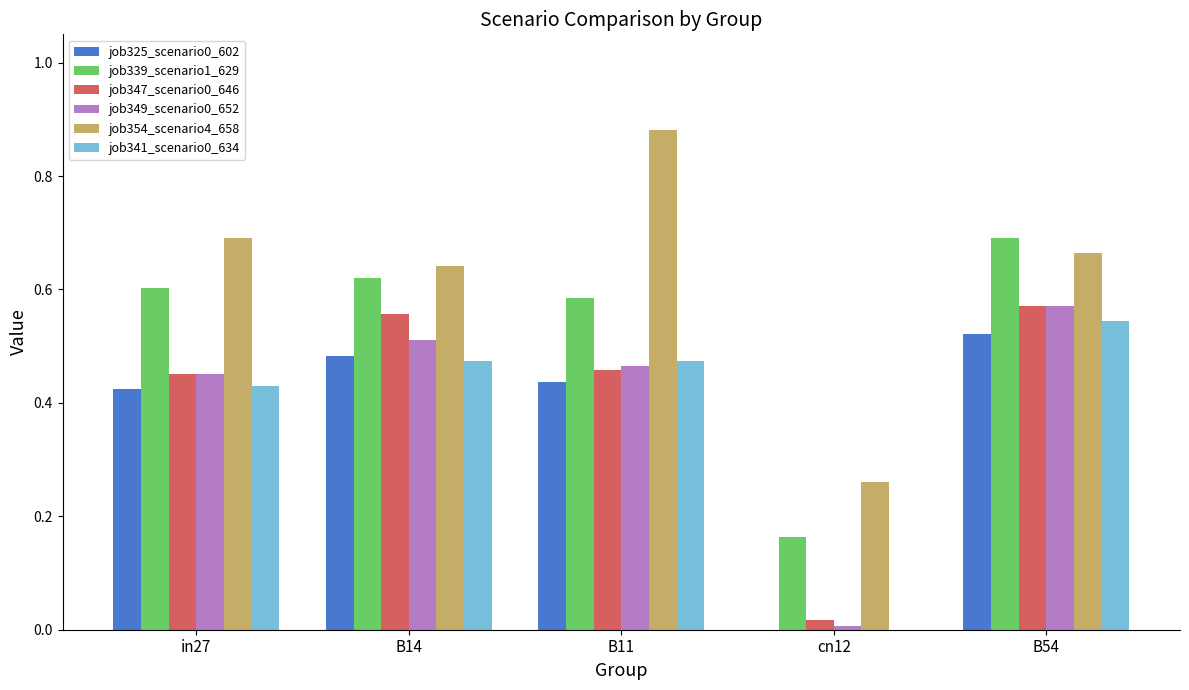

At which category is the sum across all series the highest?

B54